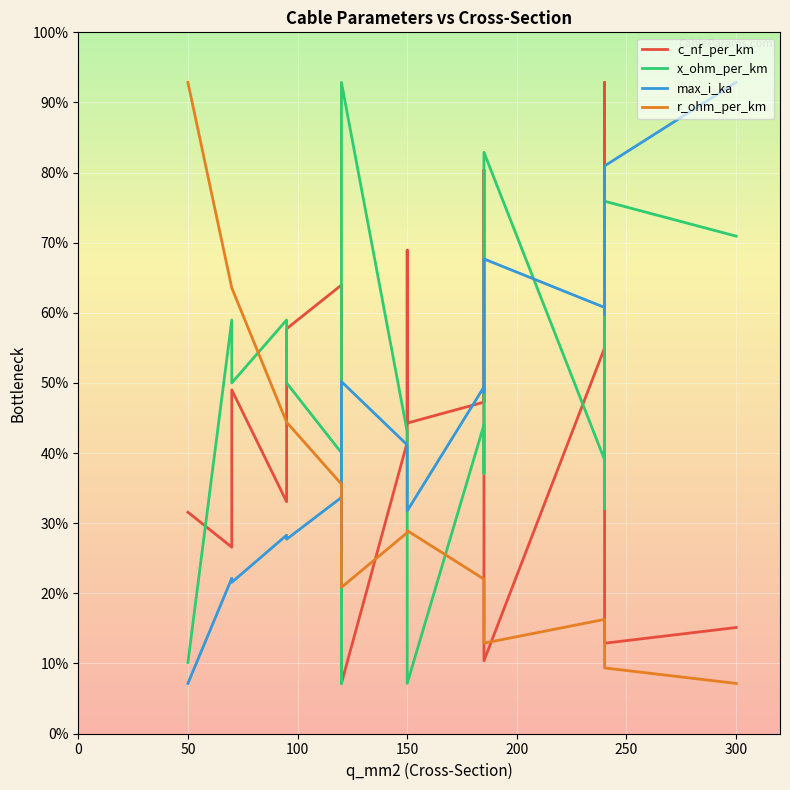

In x_ohm_per_km, how many points are lower than both neighbors (excluding endpoints)?

6